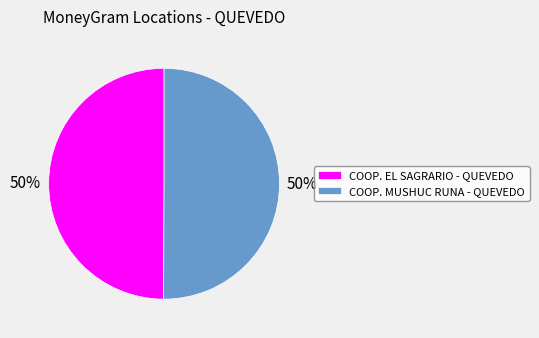

Do COOP. MUSHUC RUNA - QUEVEDO and COOP. EL SAGRARIO - QUEVEDO together represent more than half of the pie?

Yes